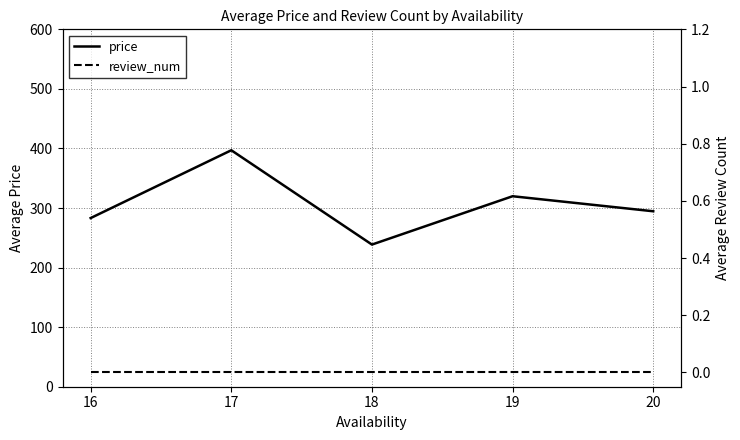

True or false: review_num and price cross at least once.

False